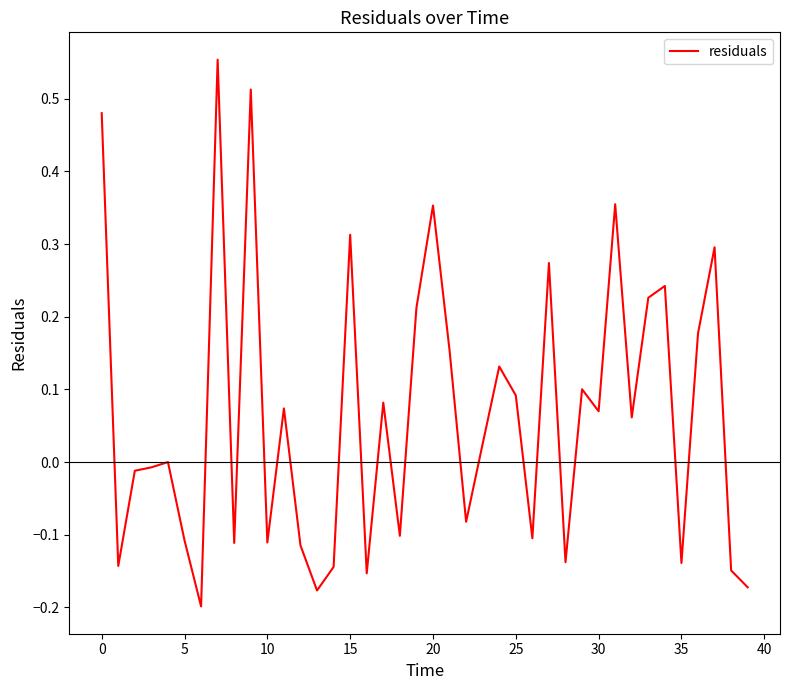

What is the difference between the second highest and second lowest values?

0.7